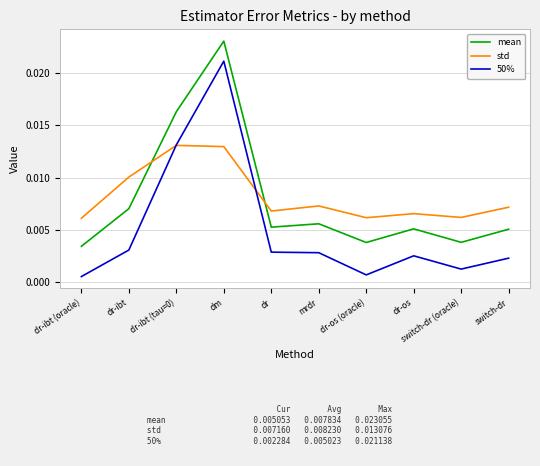

Does the chart display data point markers on the line(s)?

No